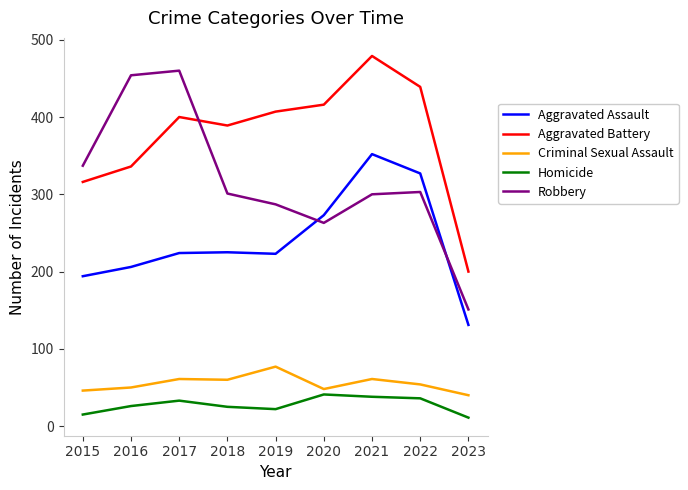

Between 2020 and 2021, which series saw the biggest shift?

Aggravated Assault